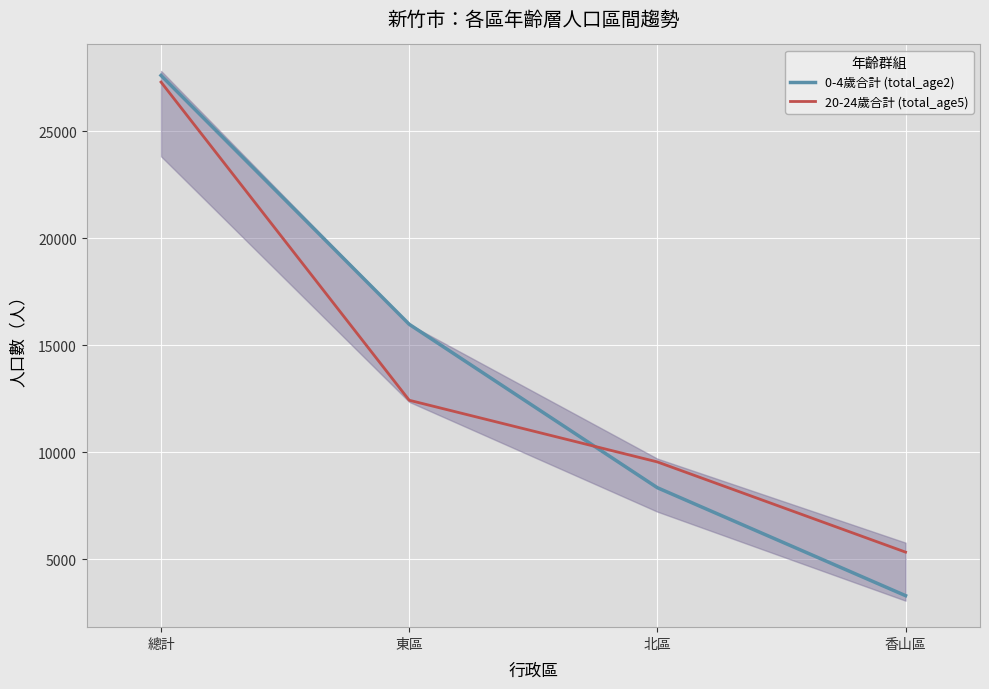

Reading left to right, extract all data points from this chart.

0-4歲合計 (total_age2): 總計=27605	東區=15975	北區=8337	香山區=3293
20-24歲合計 (total_age5): 總計=27294	東區=12425	北區=9542	香山區=5327